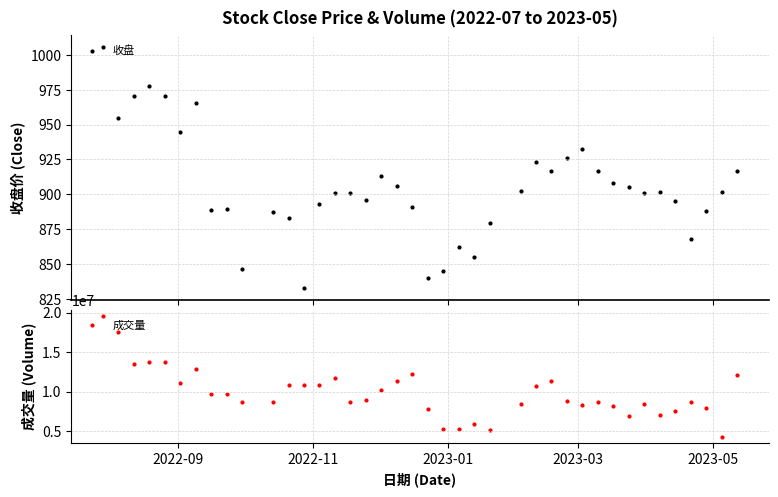

At how many categories does at least one series exceed 18359241?

1